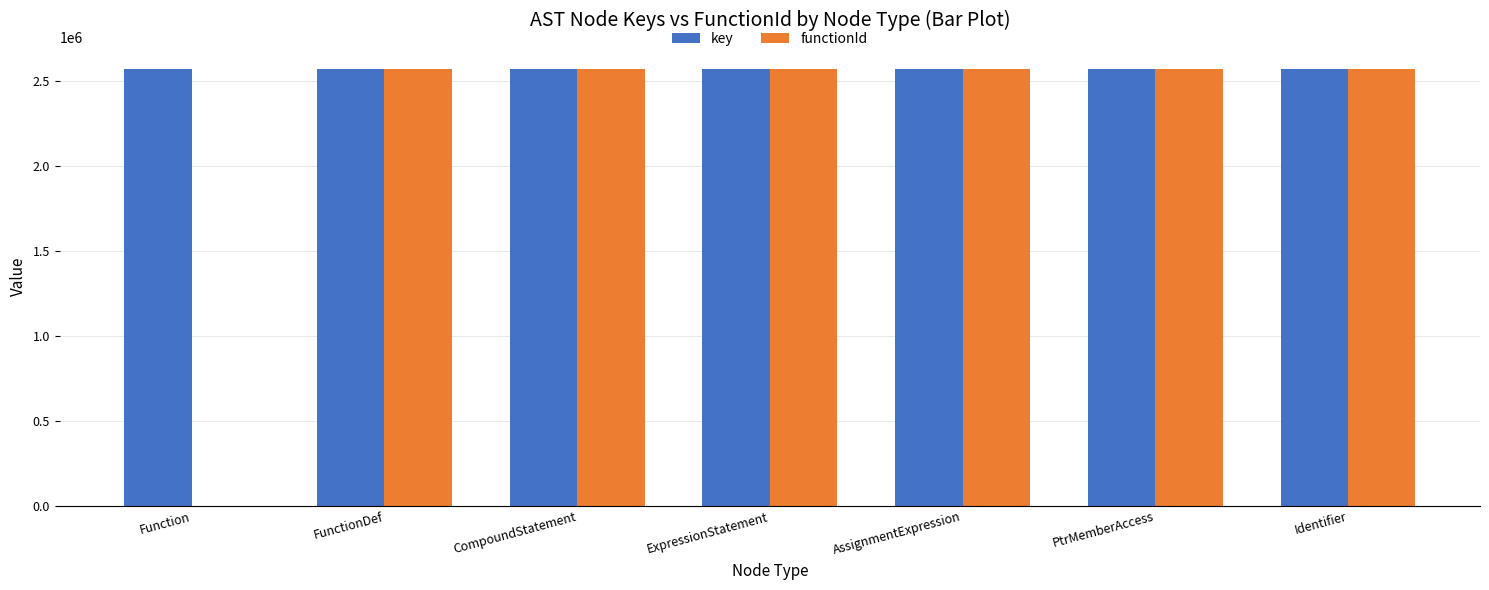

How many data points does each series have?

7